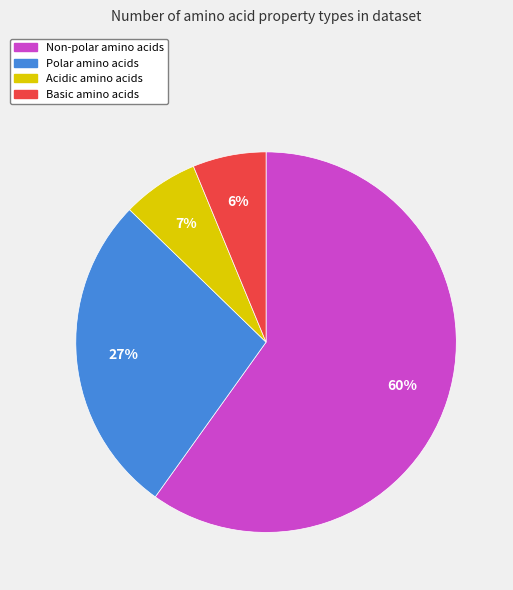

Which has a higher value, Basic or Non-polar?

Non-polar